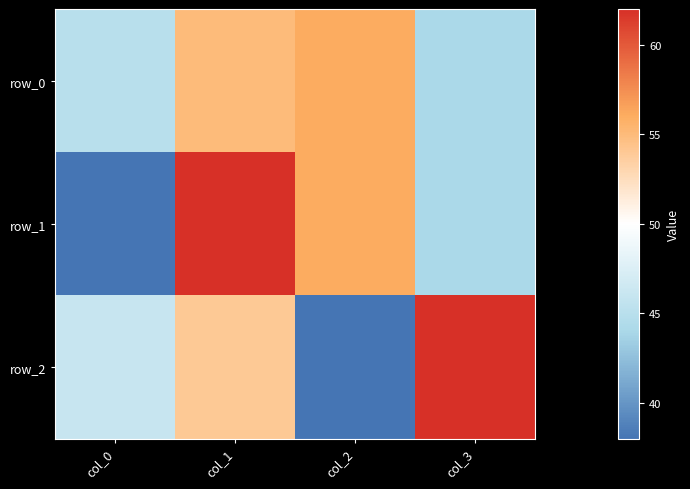

Rank the categories by row_0 value from highest to lowest.

col_2, col_1, col_0, col_3